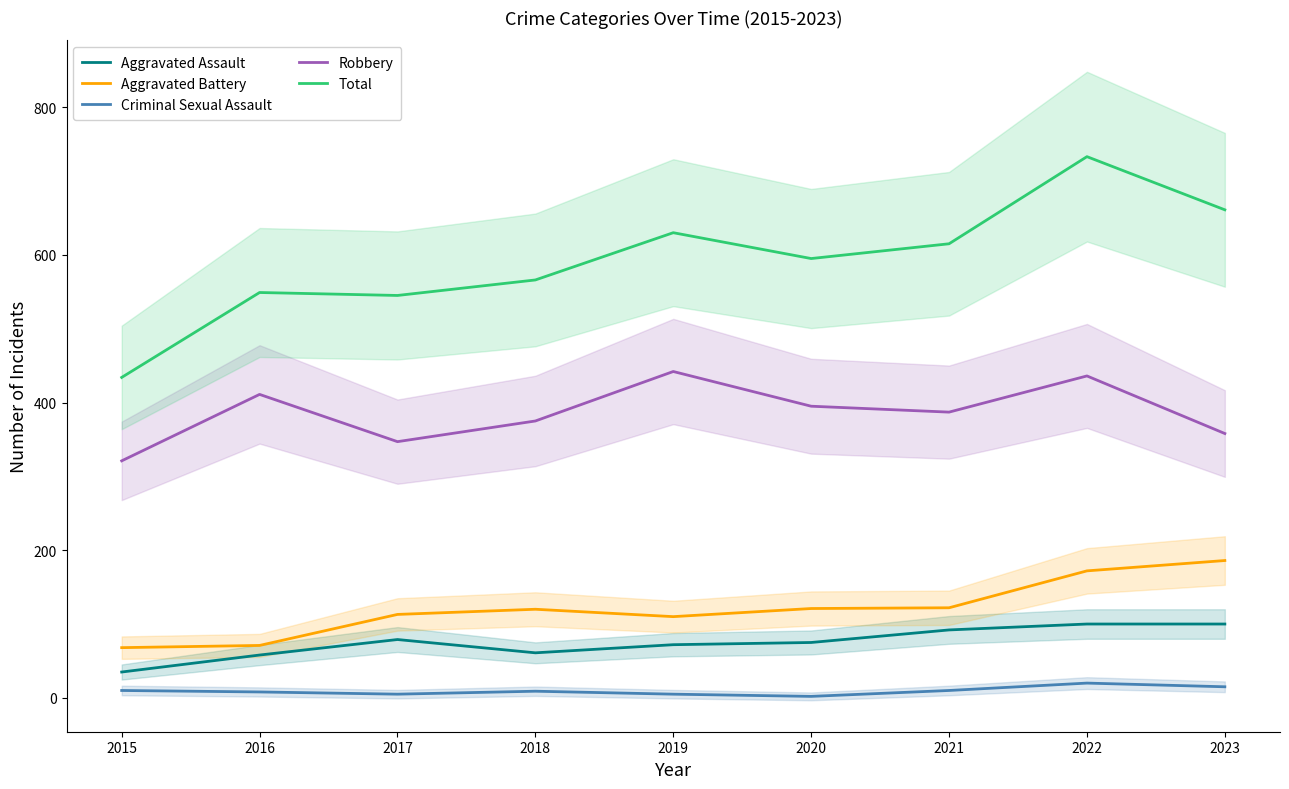

At 2017, list the series in order from smallest to largest.

Criminal Sexual Assault, Aggravated Assault, Aggravated Battery, Robbery, Total